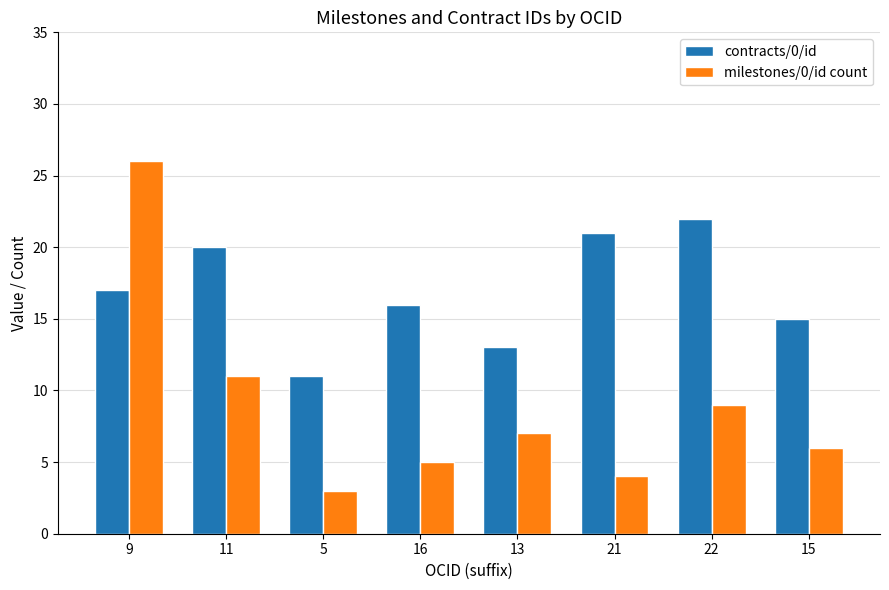

Is it true that contracts/0/id equals 16 at 16?

True